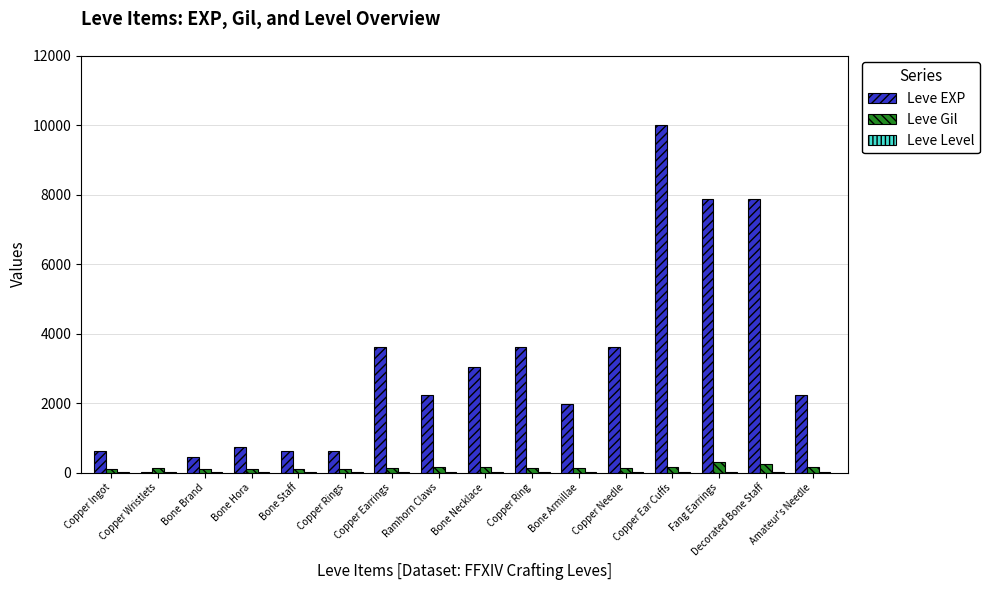

What is the maximum value shown in the chart?

9990